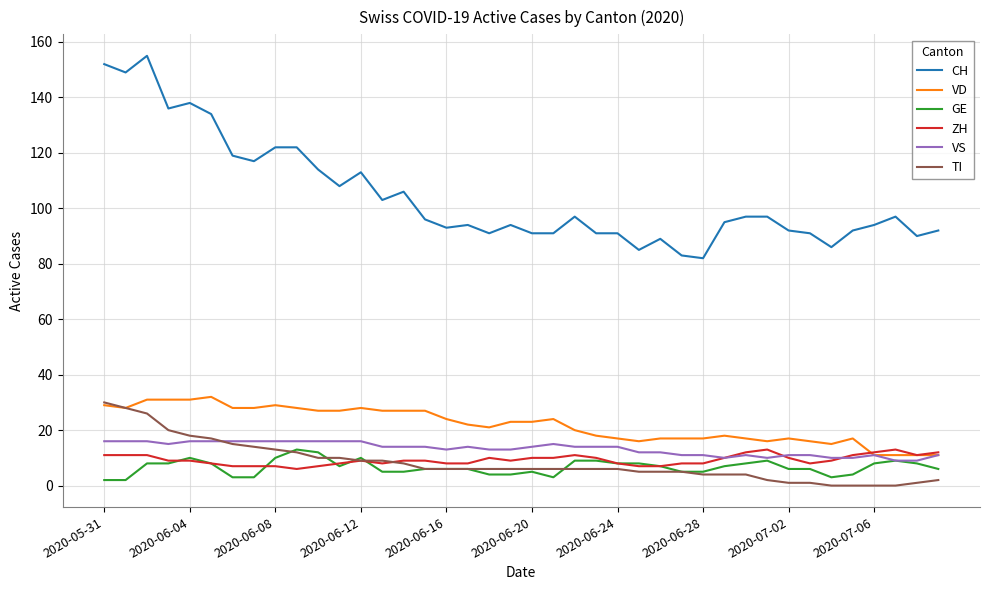

Which series has the largest total across all categories?

CH